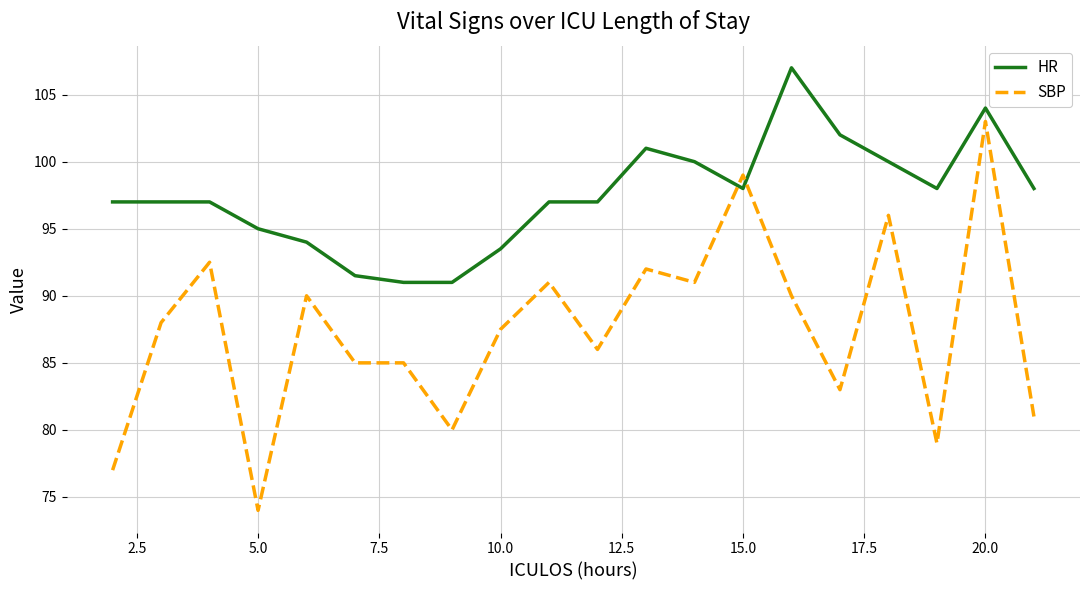

Which series has the largest range (max minus min)?

SBP